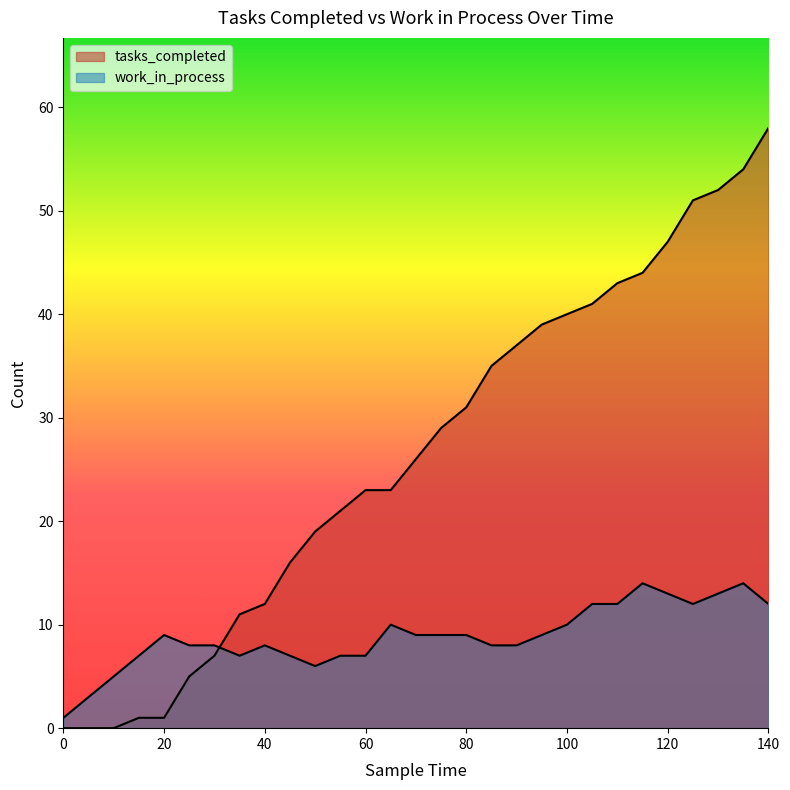

The value of tasks_completed at 75 is 17. True or false?

False